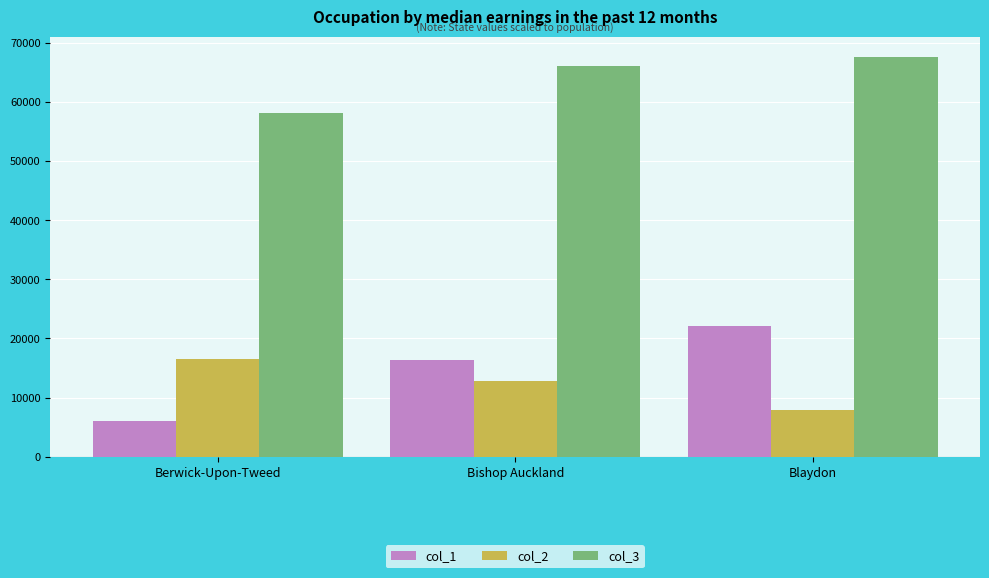

How many col_1 values are between 6042 and 22090?

3